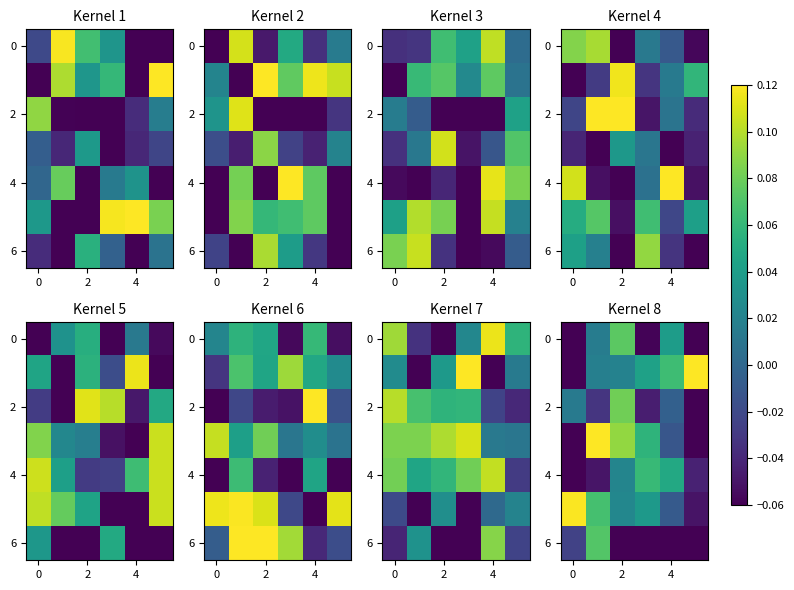

What is the difference between the maximum and second lowest values in the row_0 series?

0.2